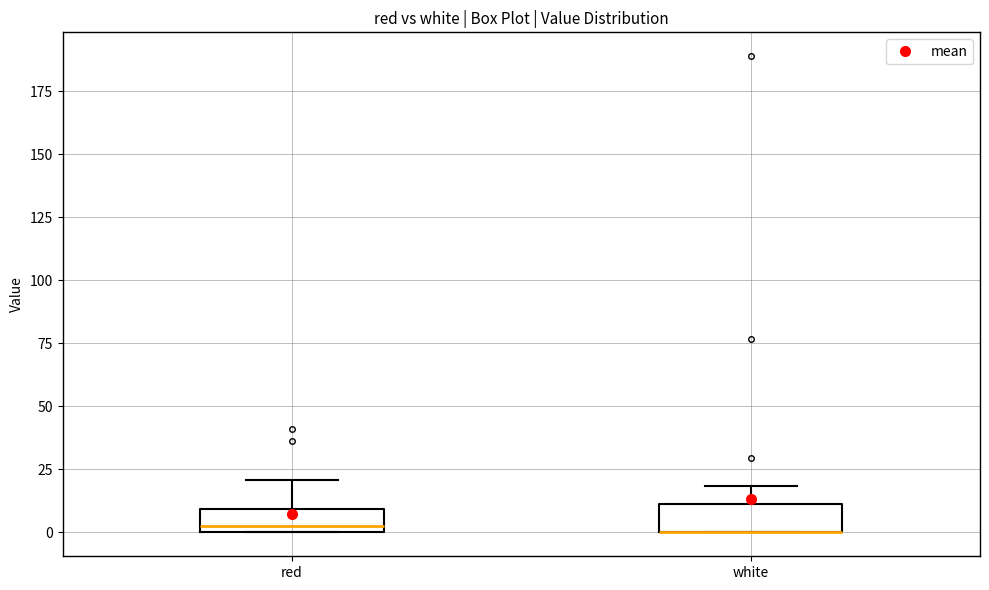

Where is the lower edge of the box for white on the y-axis? The values are not printed on the chart, so give them approximately, as read against the axis.

0